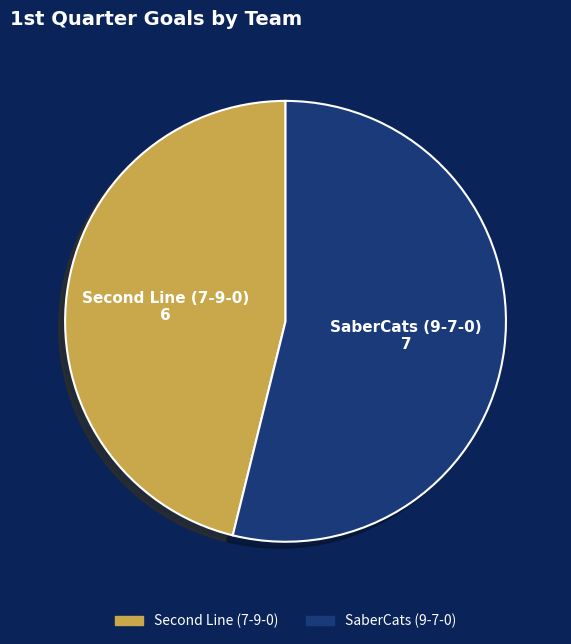

Rank the categories by value from lowest to highest.

Second Line (7-9-0), SaberCats (9-7-0)